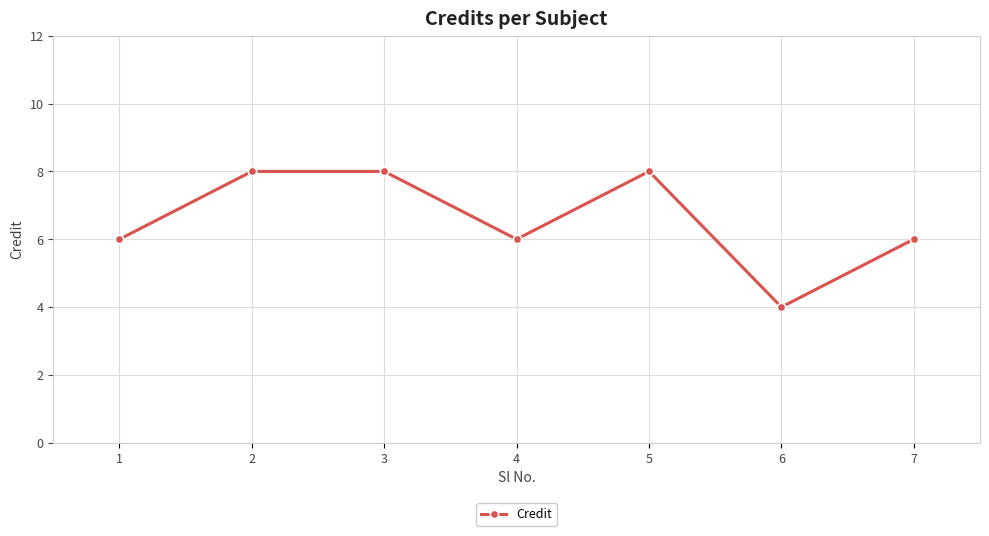

What is the minimum value shown in the chart?

4